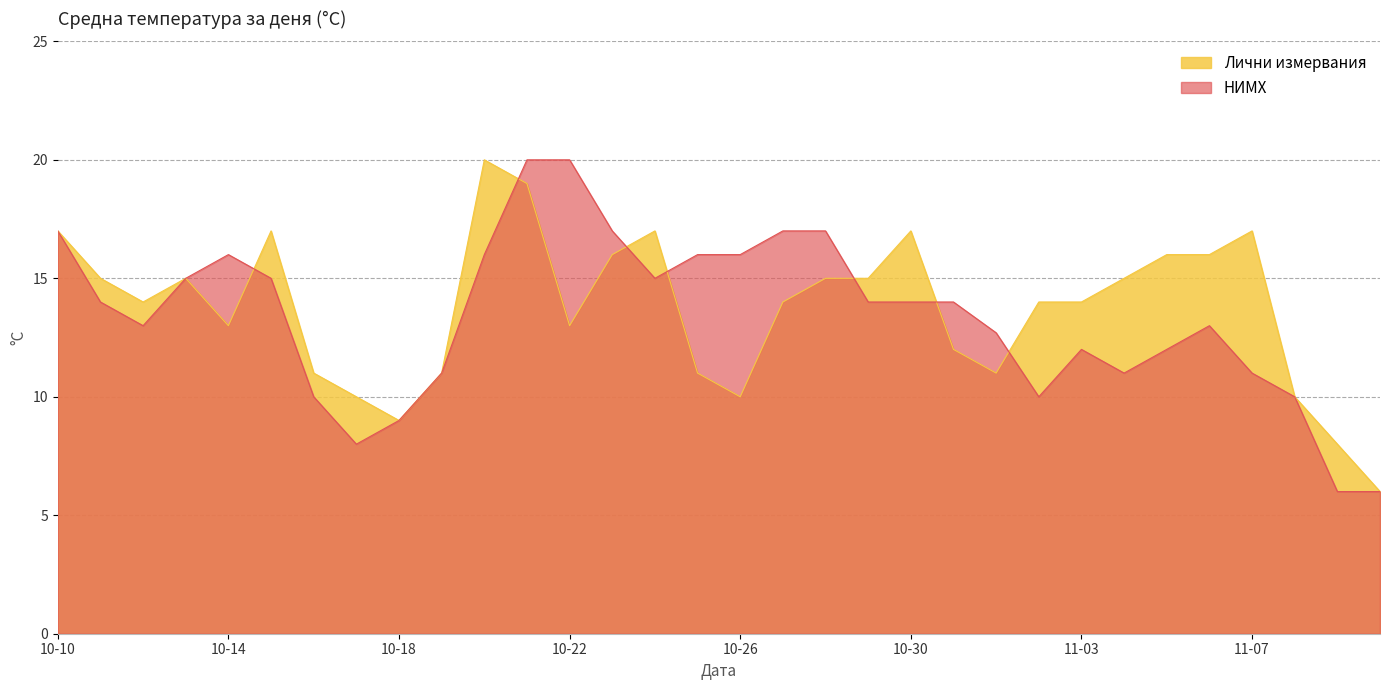

What is the difference between the НИМХ values at 2023-10-24 and 2023-10-21?

5.0